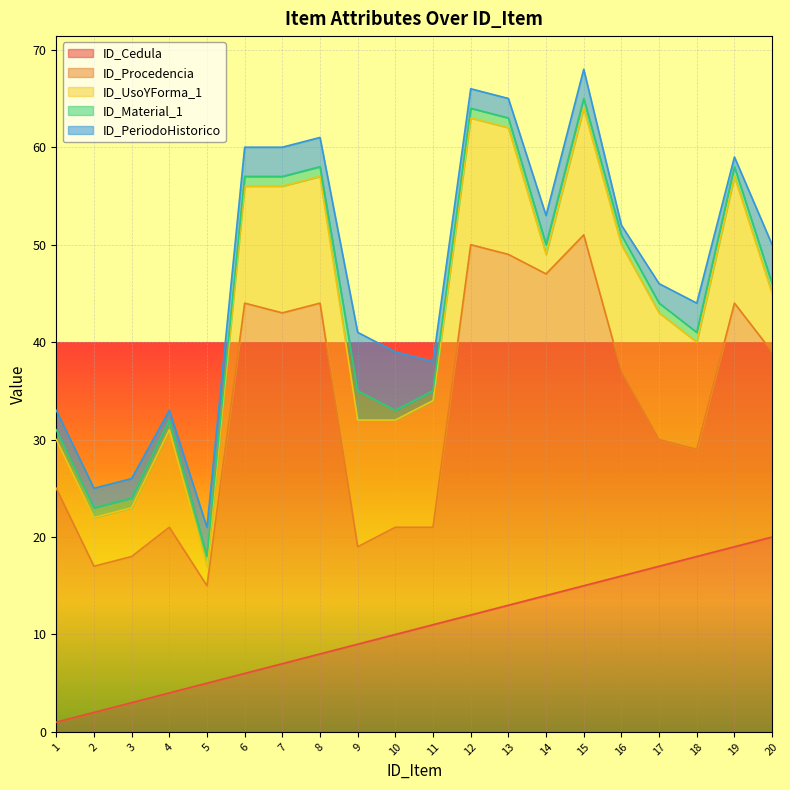

Rank the series by their maximum value, from highest to lowest.

ID_Procedencia, ID_Cedula, ID_UsoYForma_1, ID_PeriodoHistorico, ID_Material_1